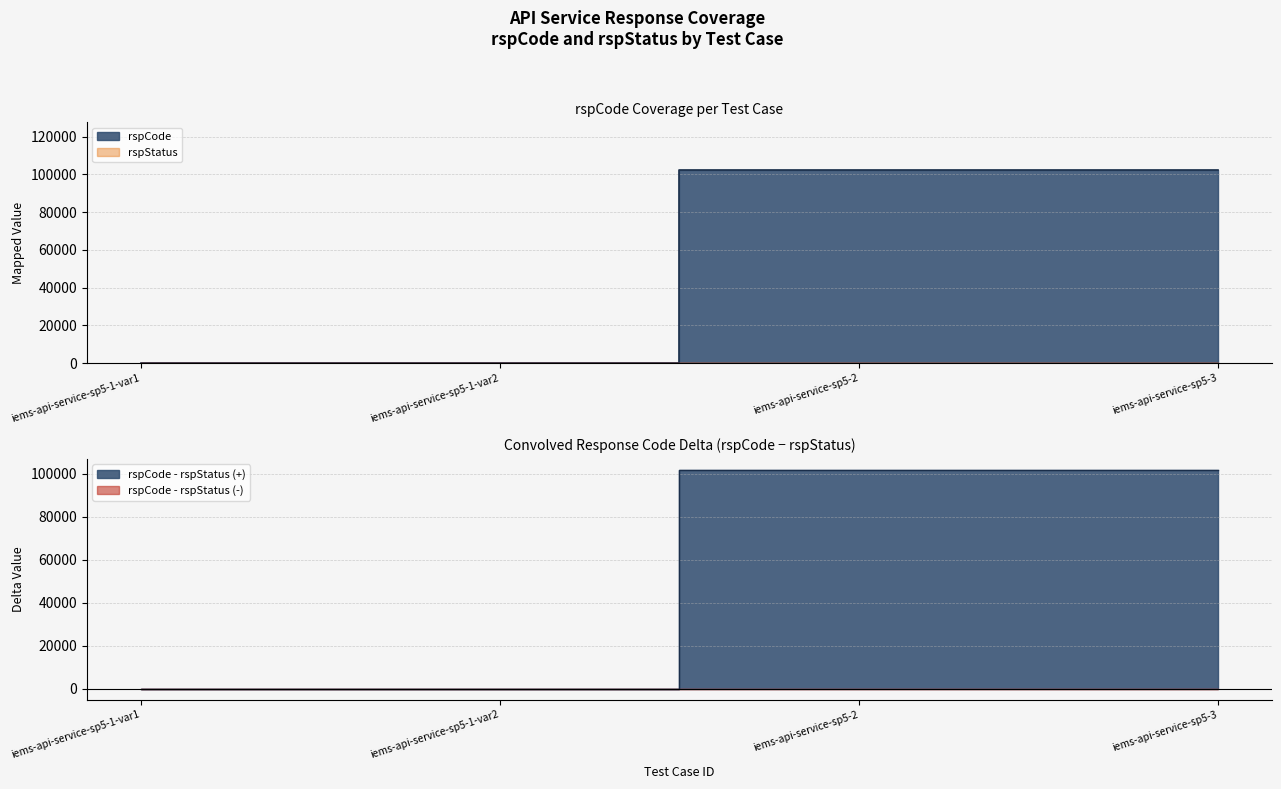

Is it true that the value at iems-api-service-sp5-2 is 160800?

False